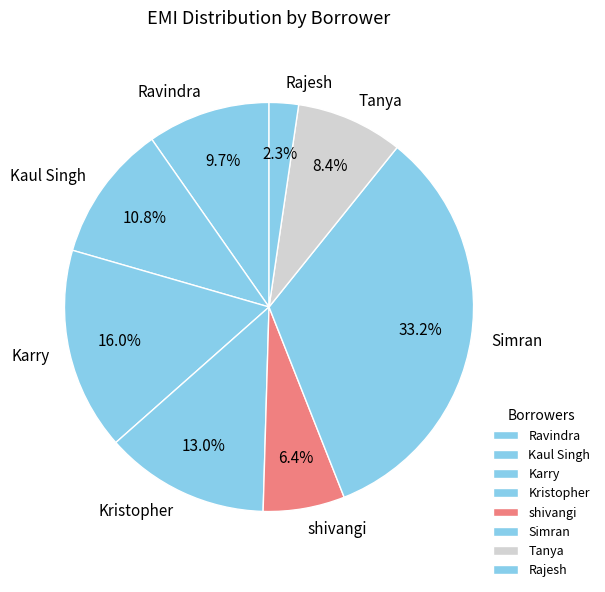

Is it true that shivangi is 1% of the pie?

False